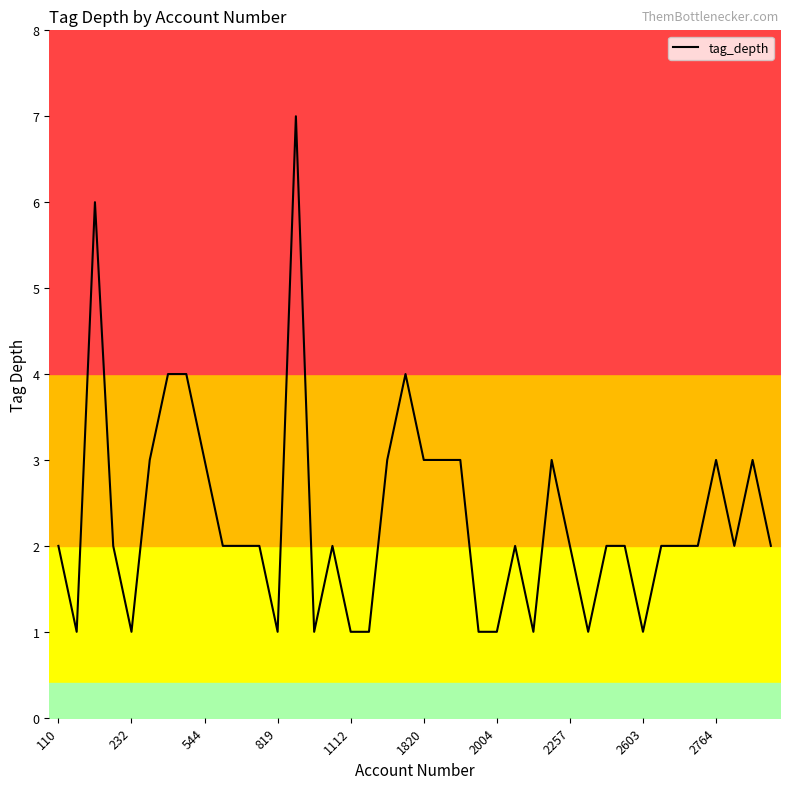

True or false: there are more than 2 points higher than both neighbors.

True